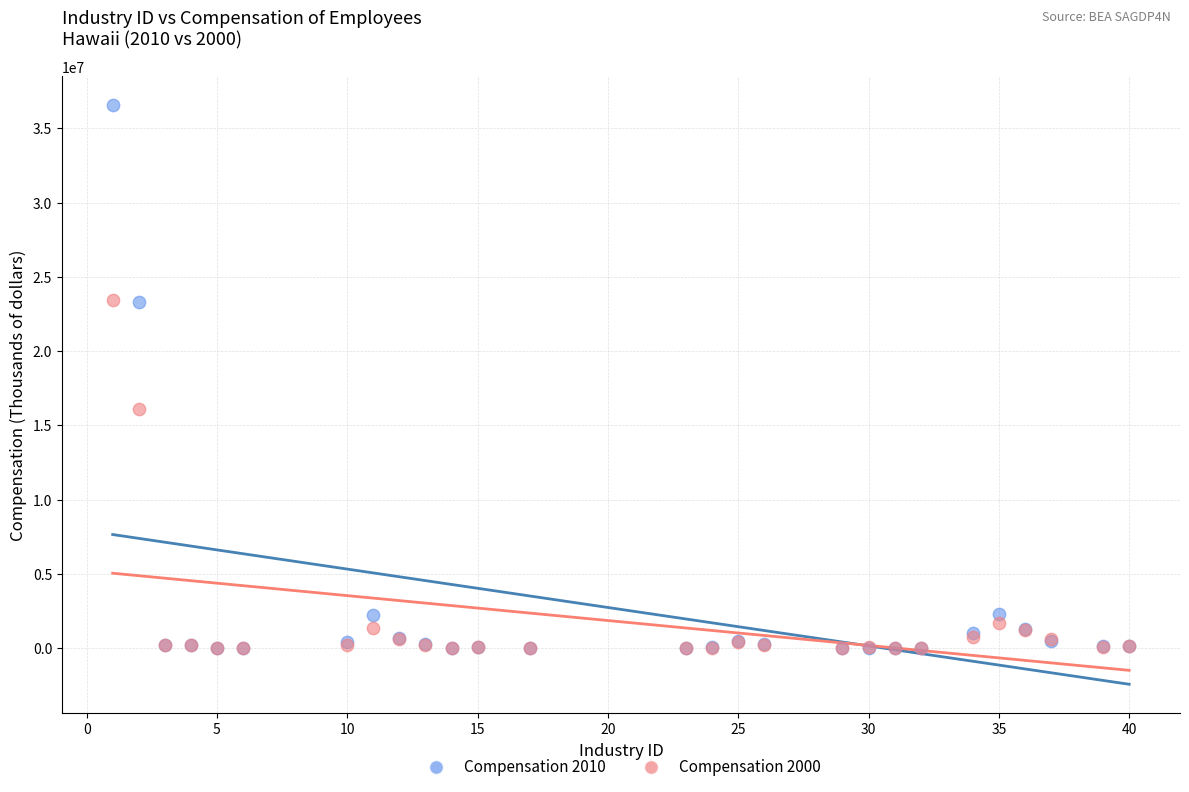

Across all series, what Y value is closest to 18278082?

16093221